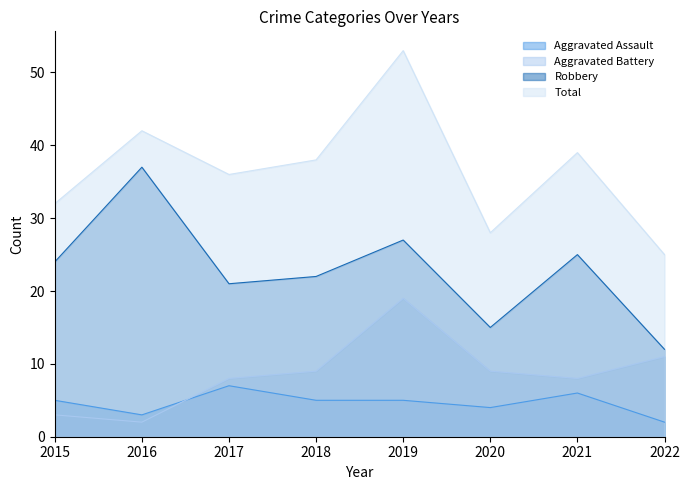

What is the minimum value for Total?

25